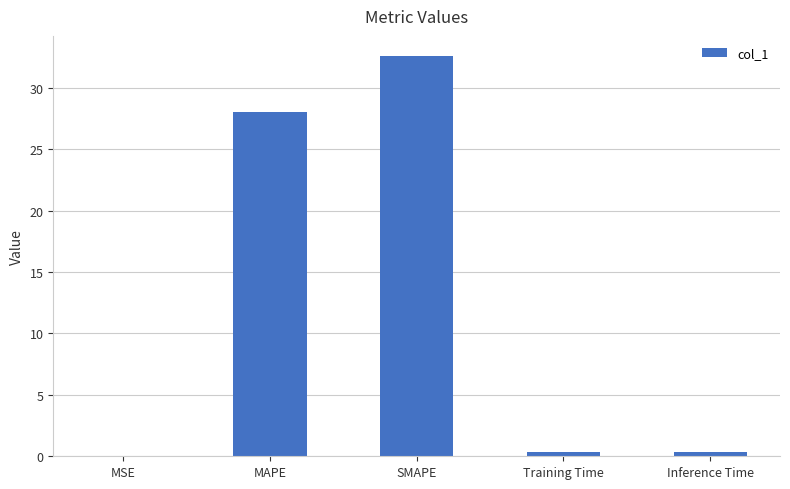

Which has a higher value, MAPE or Training Time?

MAPE